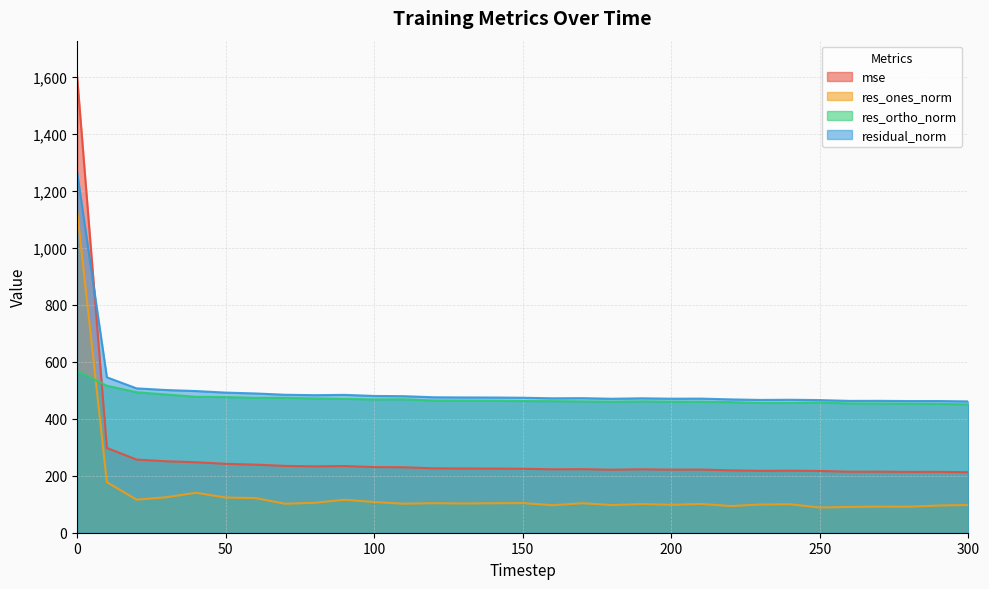

What is the average value of the residual_norm series?

503.7